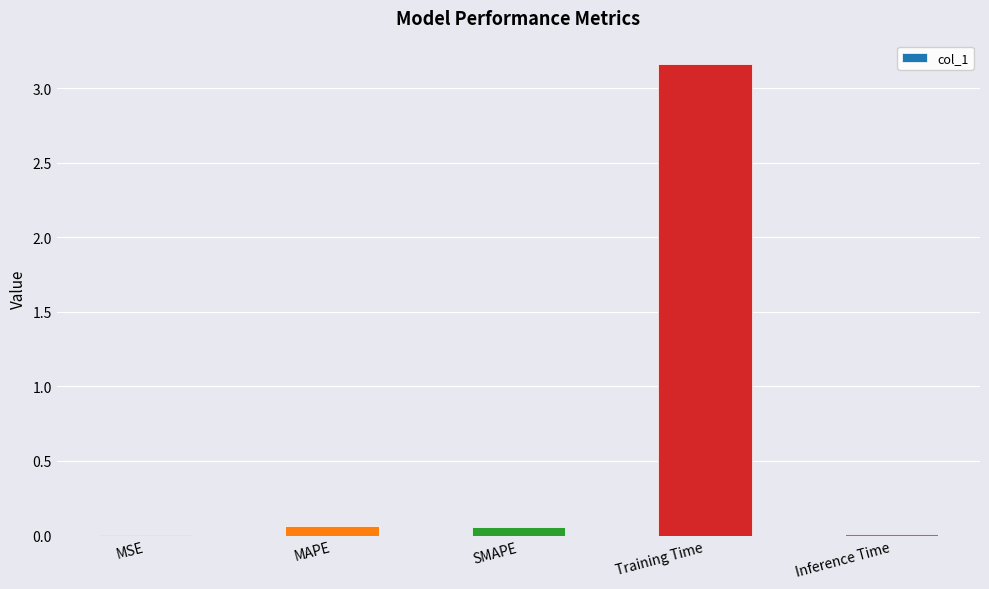

Count the number of categories in the chart.

5